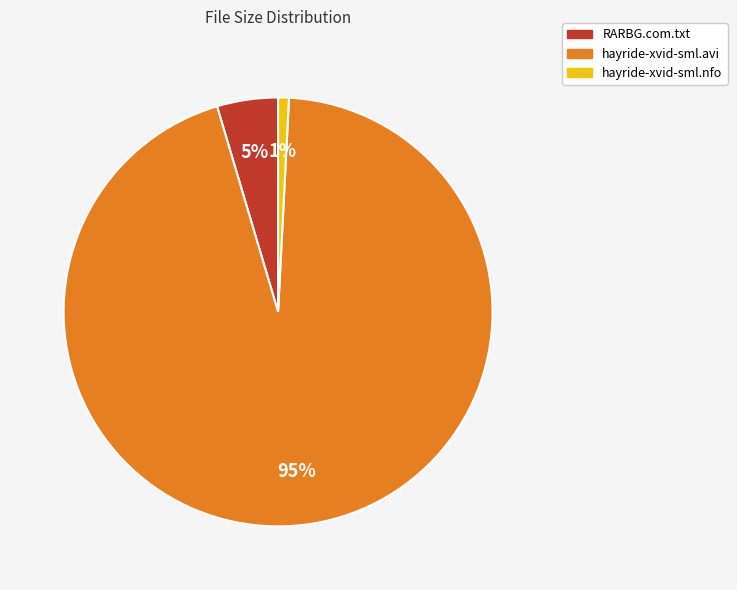

Is it true that hayride-xvid-sml.avi is 99% of the pie?

False